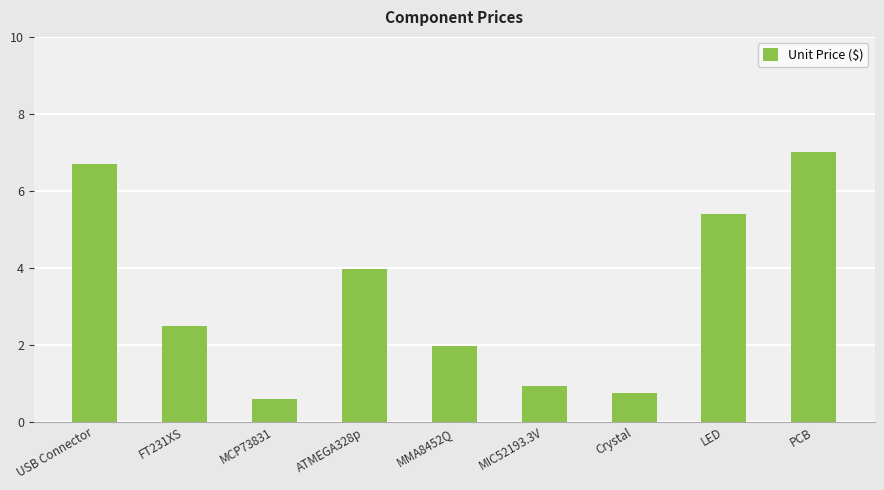

Does the chart contain stacked bars?

No